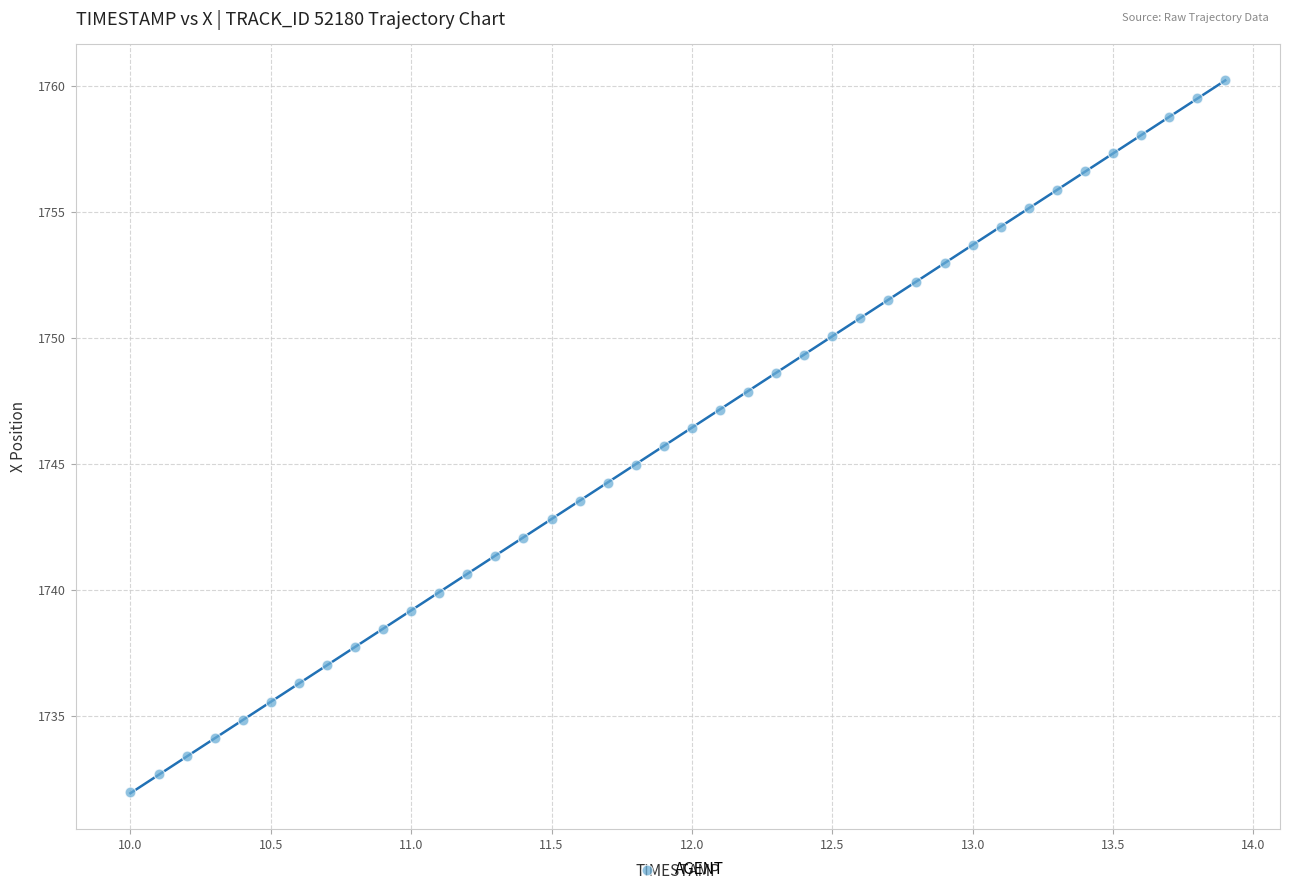

What is the range of X values (max minus min)?

3.9